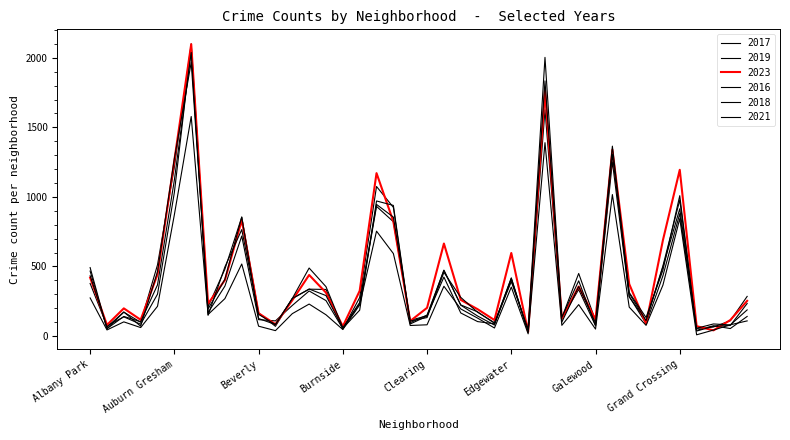

How many lines are shown in the chart?

6